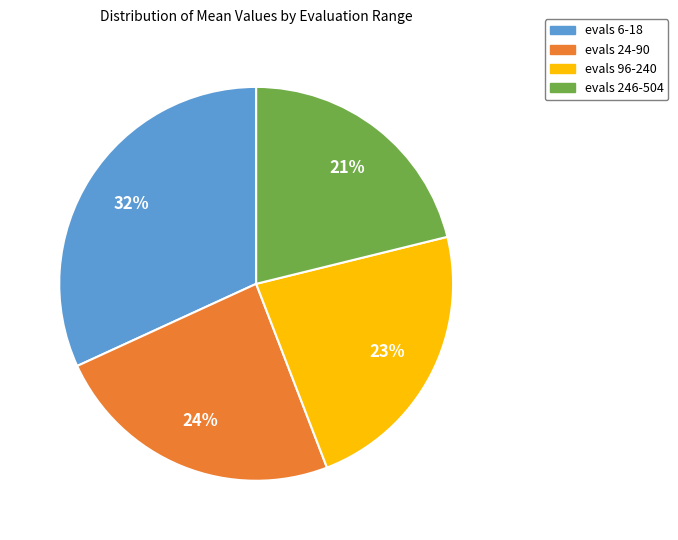

To the nearest percent, what percentage of the pie is evals 96-240?

23%